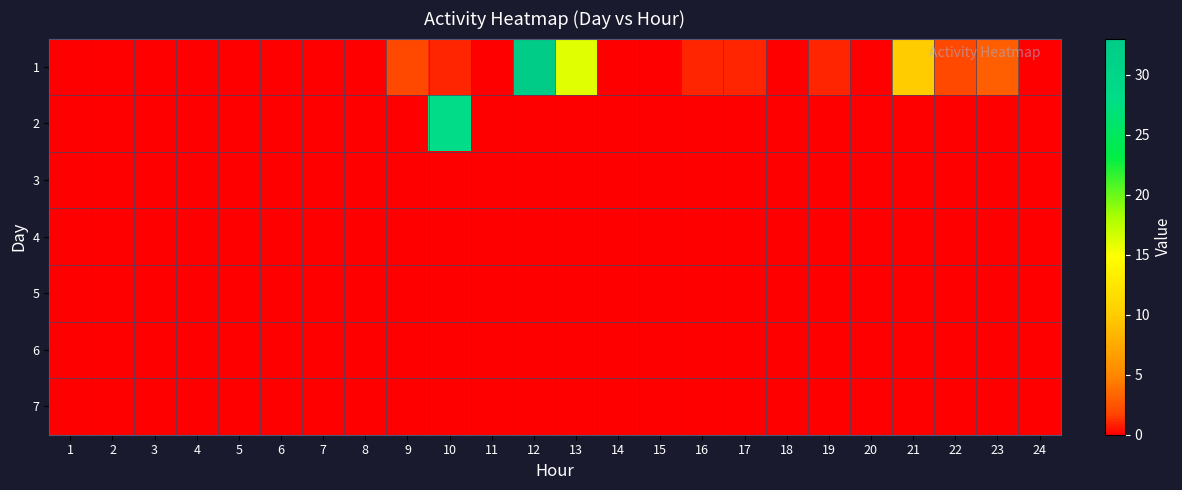

Which category has the highest value across all series?

12